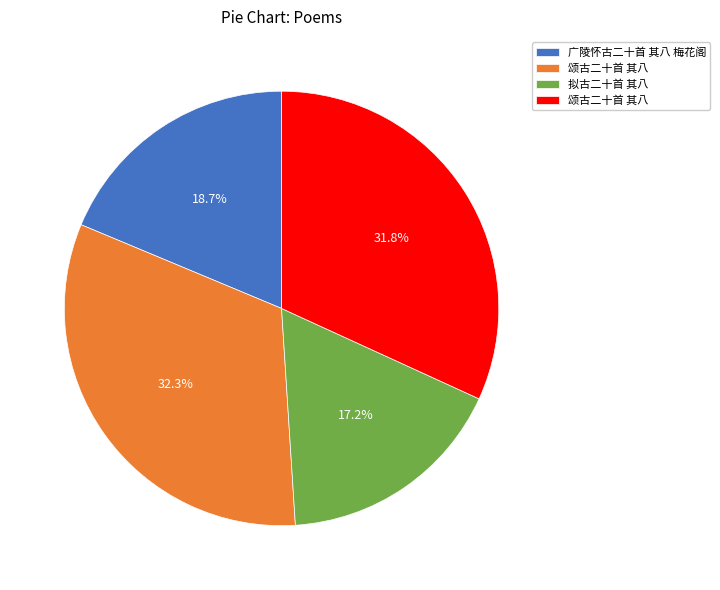

Is there a majority slice in this chart?

No